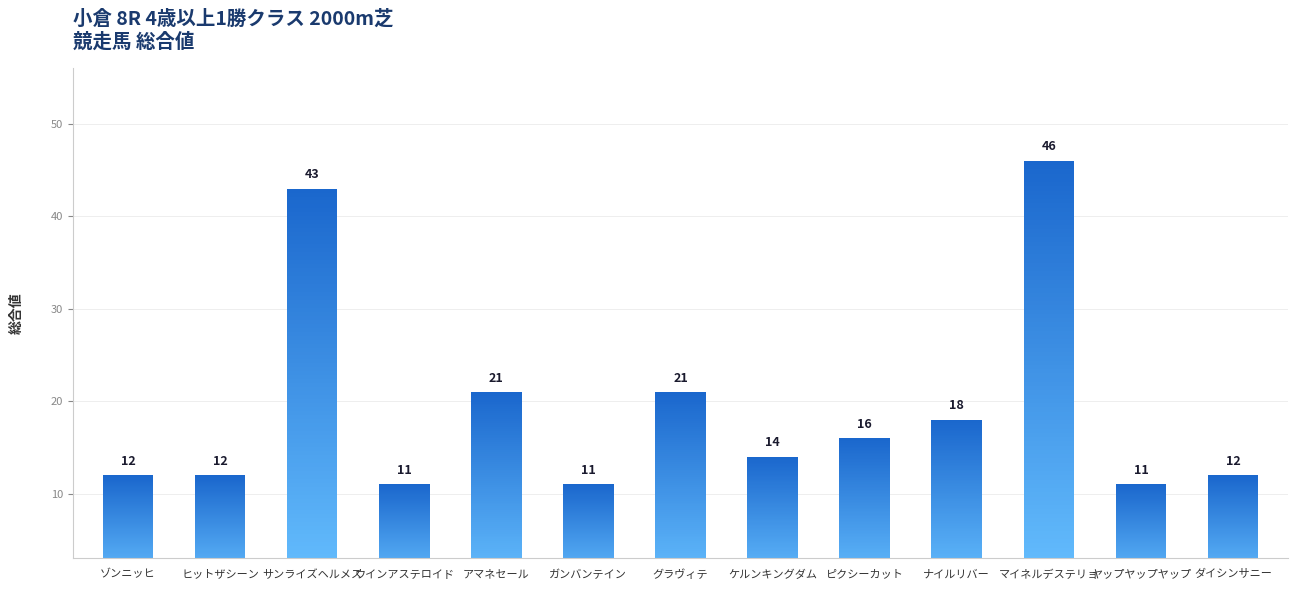

What is the change in value from グラヴィテ to マイネルデステリョ?

+25